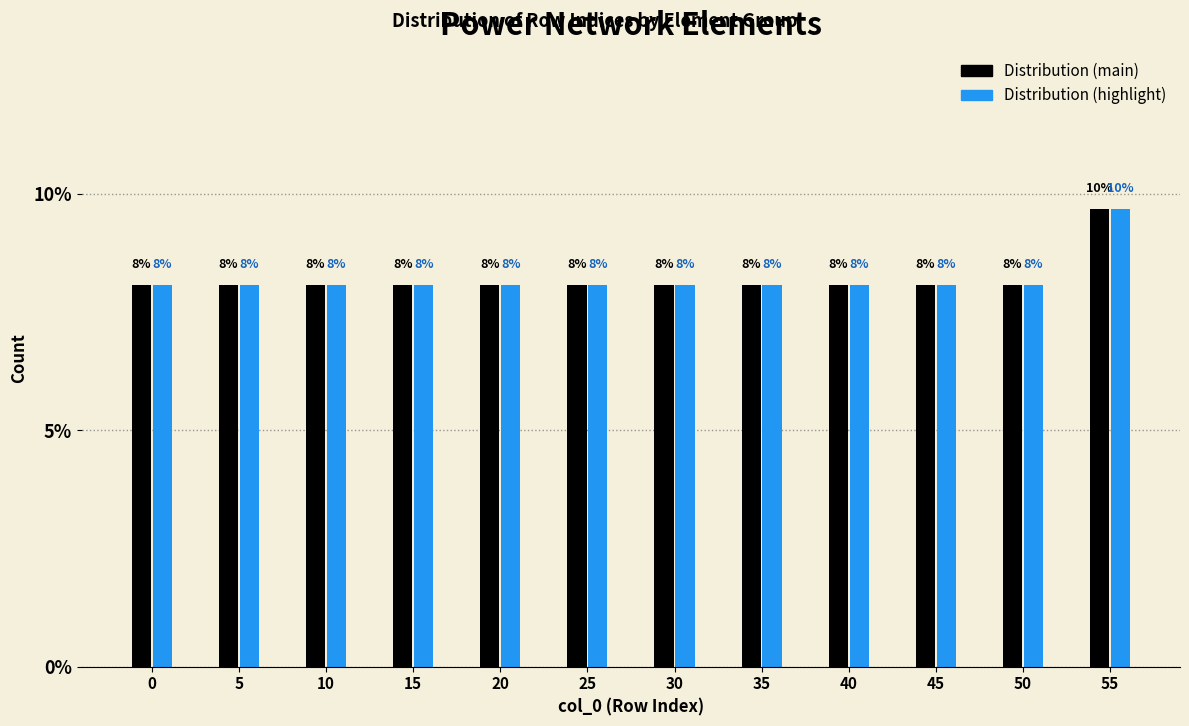

What are all the series names shown in the legend?

Distribution (main), Distribution (highlight)